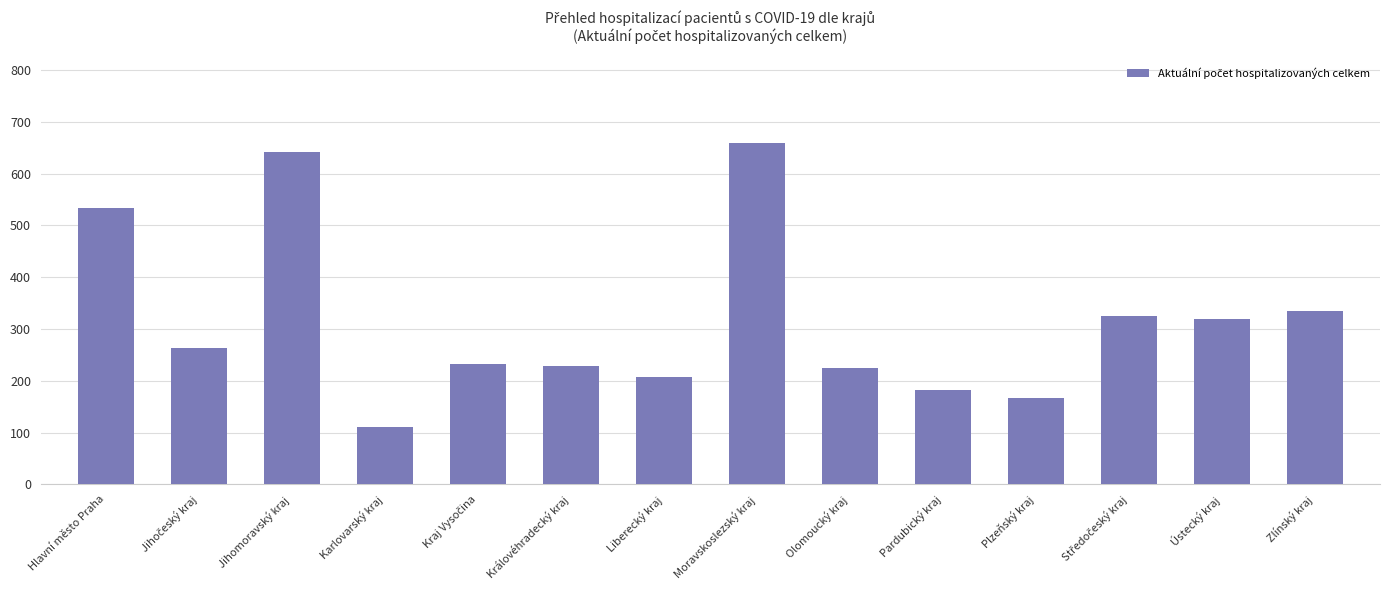

What is the ratio of the value at Plzeňský kraj to the value at Pardubický kraj?

0.9